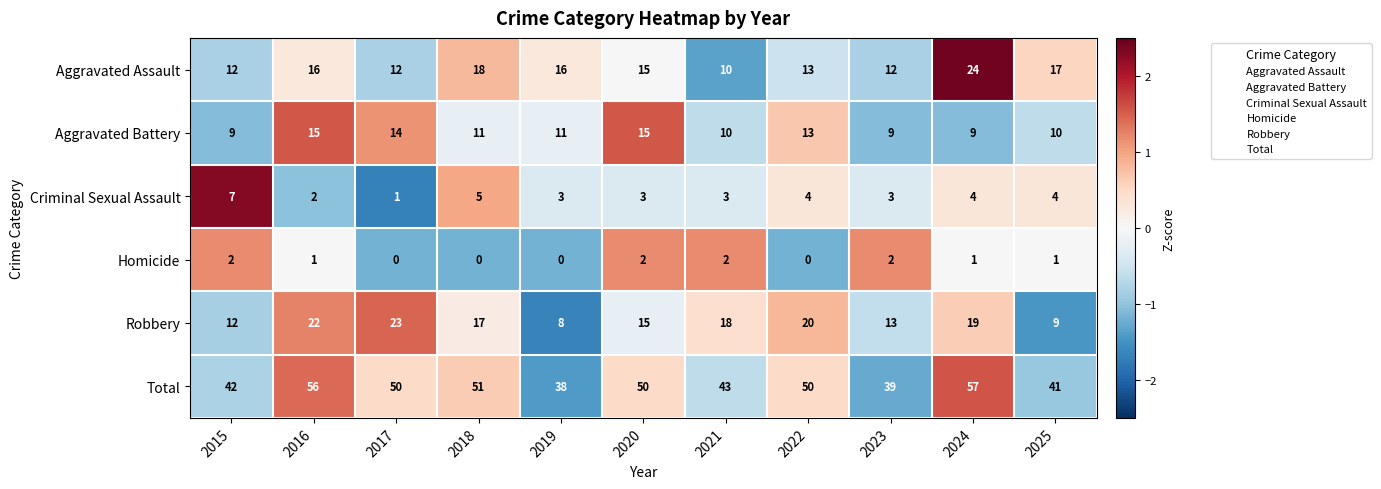

How many categories are shown in the chart?

11